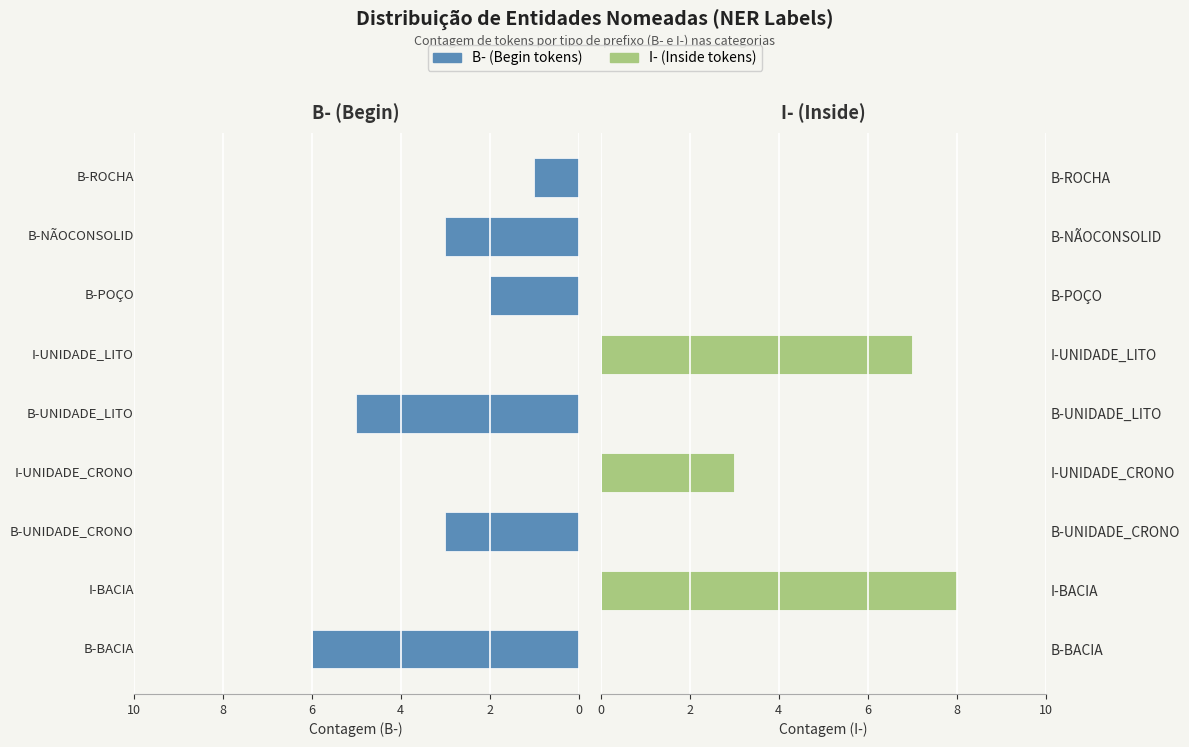

What is the difference between the maximum and second lowest values in the I-prefix series?

8